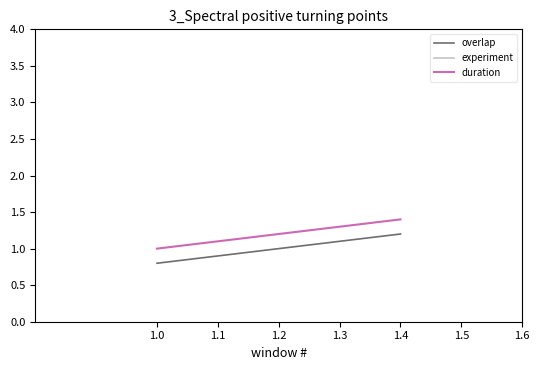

Where is experiment nearest to the value 21?

1.0